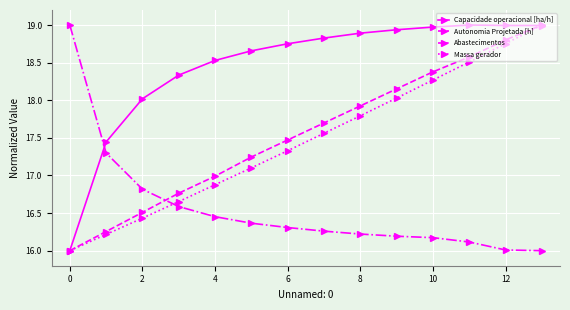

What is the minimum value for Capacidade operacional [ha/h]?

16.0